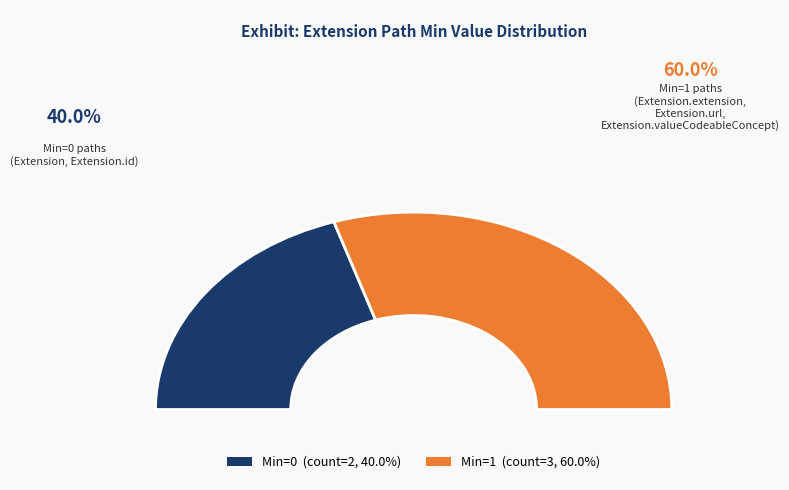

Is it true that Extension.url is 28% of the pie?

False